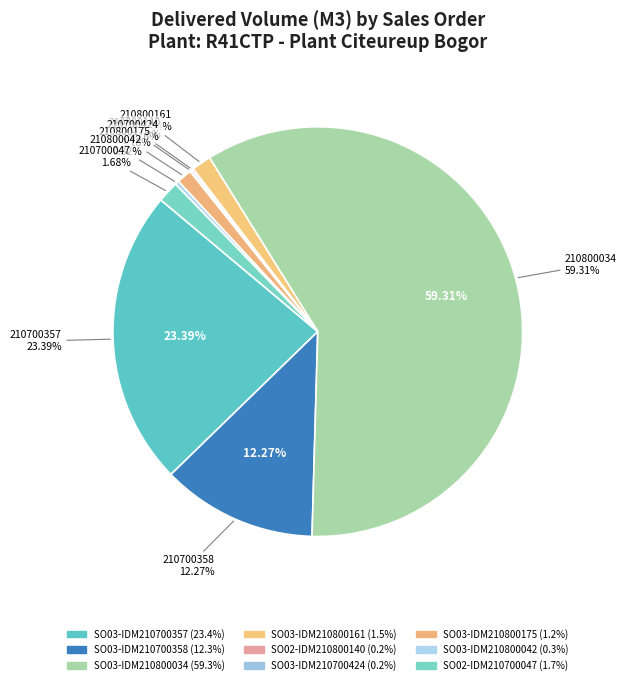

What is the smallest slice in the pie chart?

SO02-IDM210800140